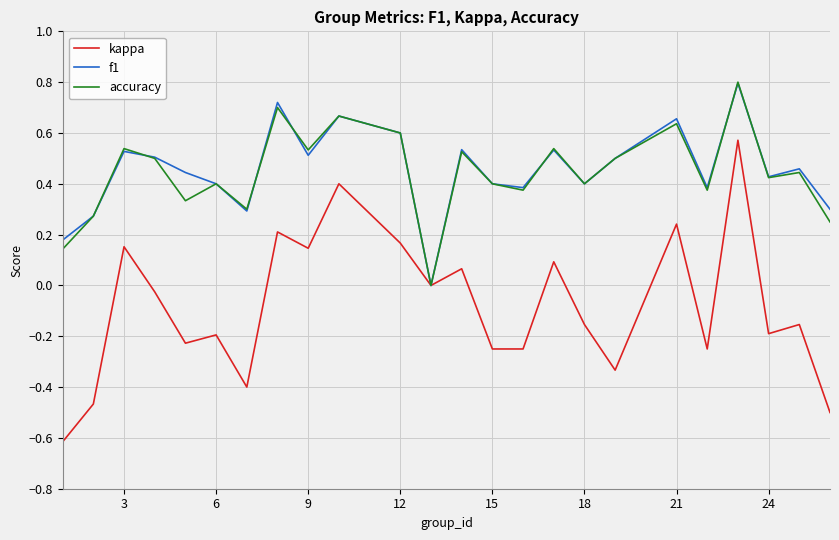

How many values in accuracy are above zero?

23